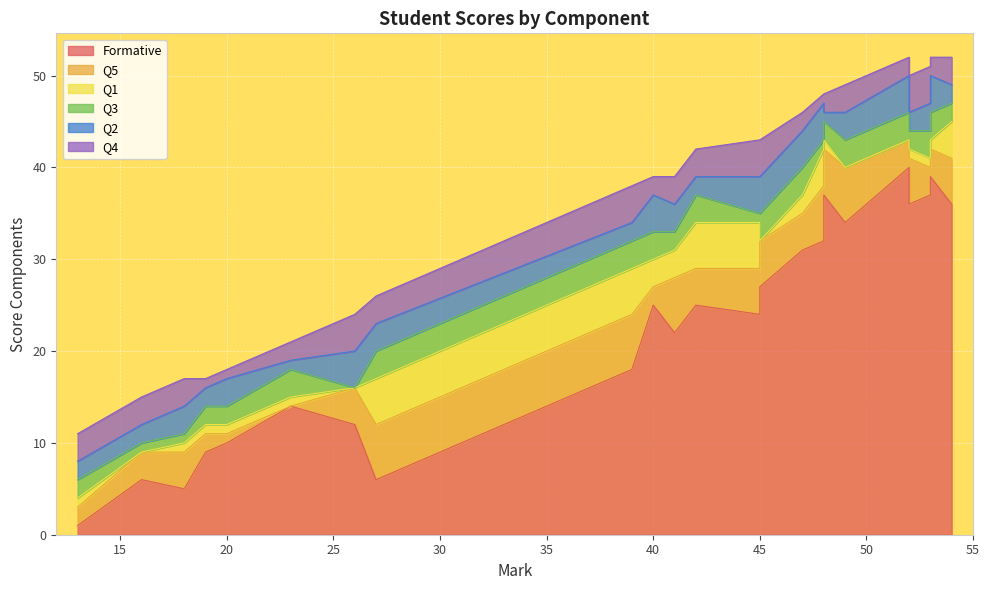

What is the sum of all Formative values?

526